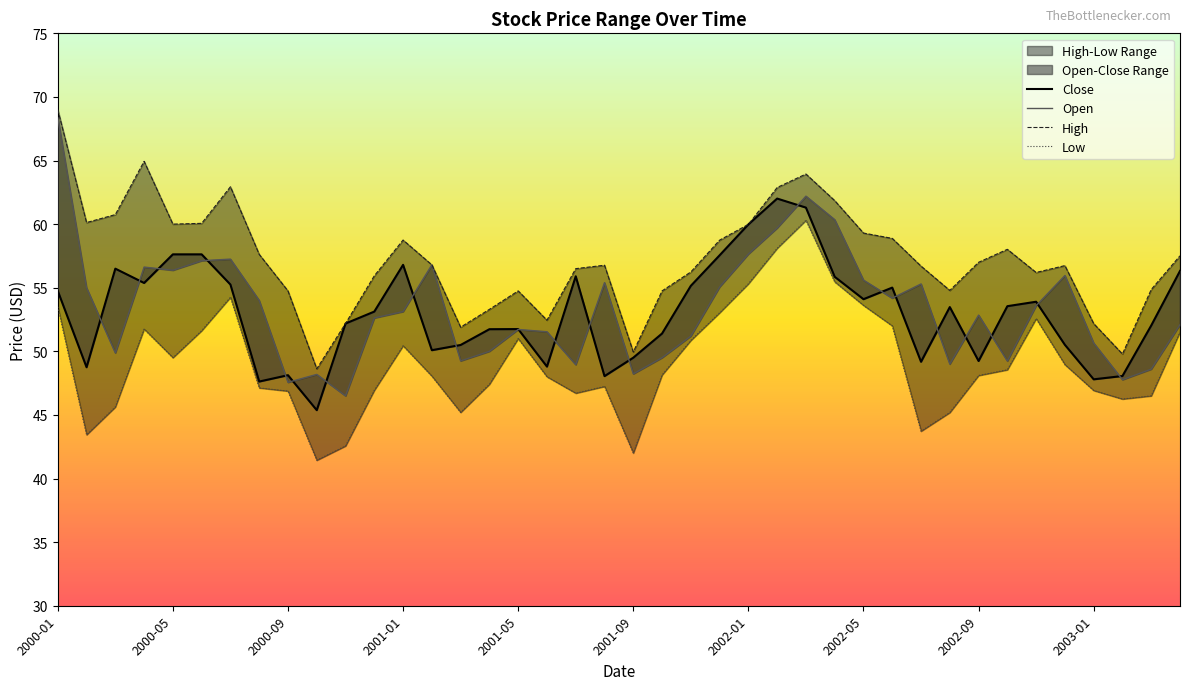

Which series has the largest range (max minus min)?

Open